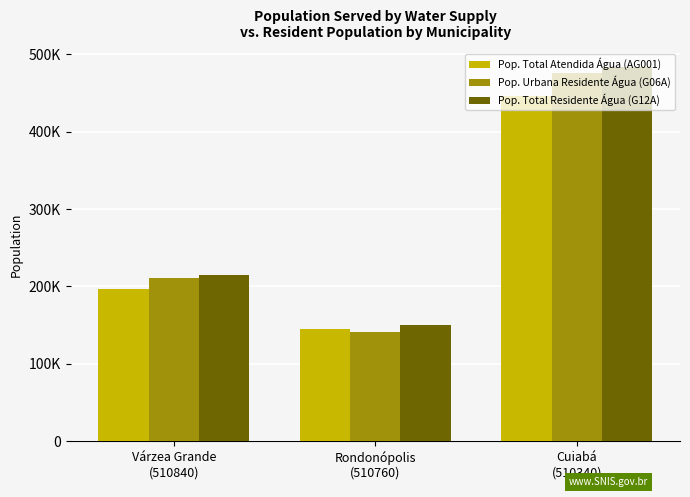

At Várzea Grande
(510840), list the series in order from largest to smallest.

Pop. Total Residente Água (G12A), Pop. Urbana Residente Água (G06A), Pop. Total Atendida Água (AG001)